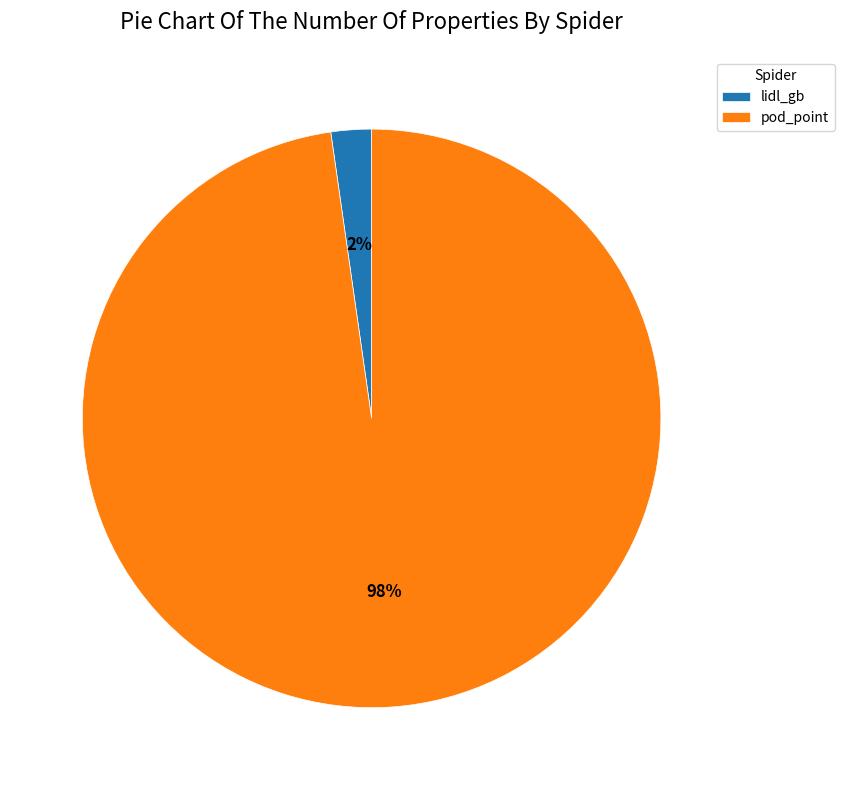

Between lidl_gb and pod_point, which is larger?

pod_point